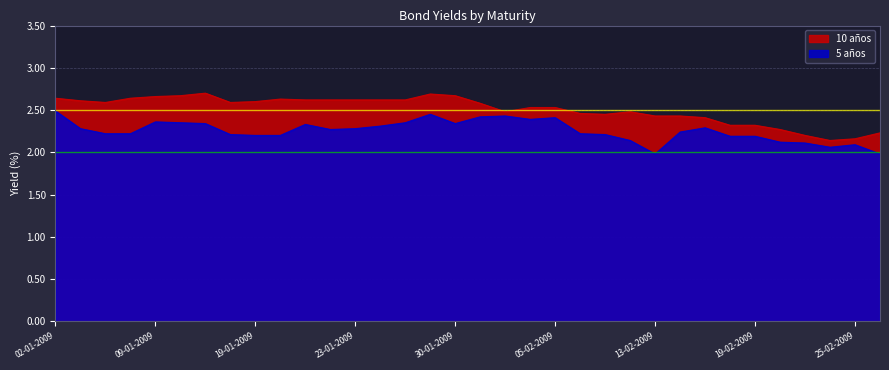

True or false: 5 años and 10 años cross at least once.

False